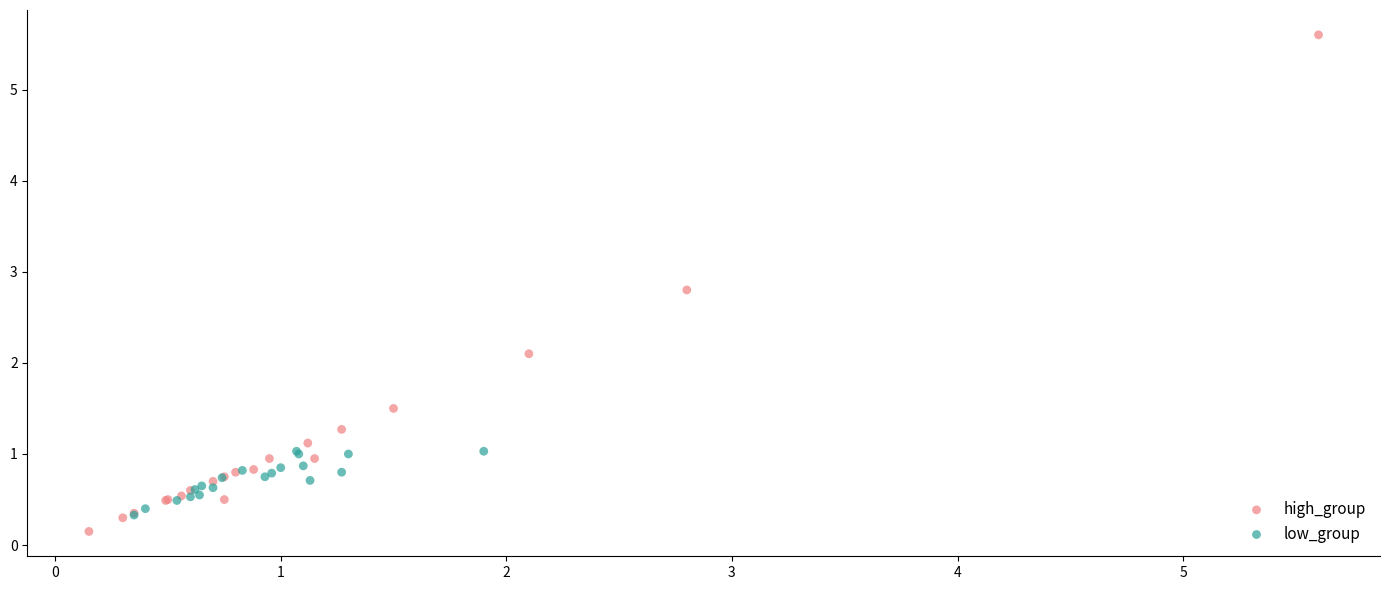

Which series has the widest spread of Y values?

high_group